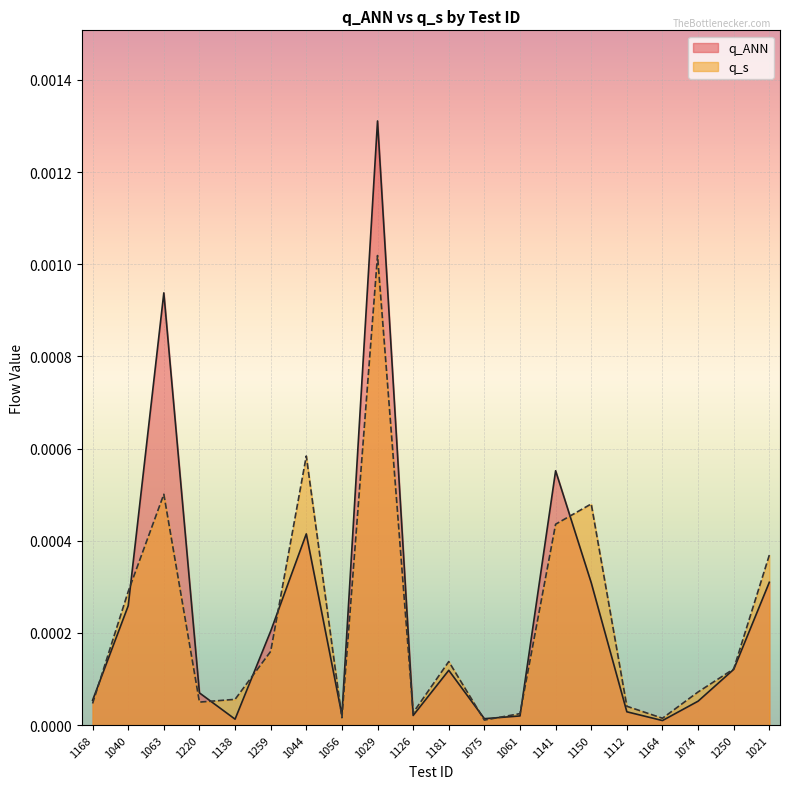

How many lines are shown in the chart?

2